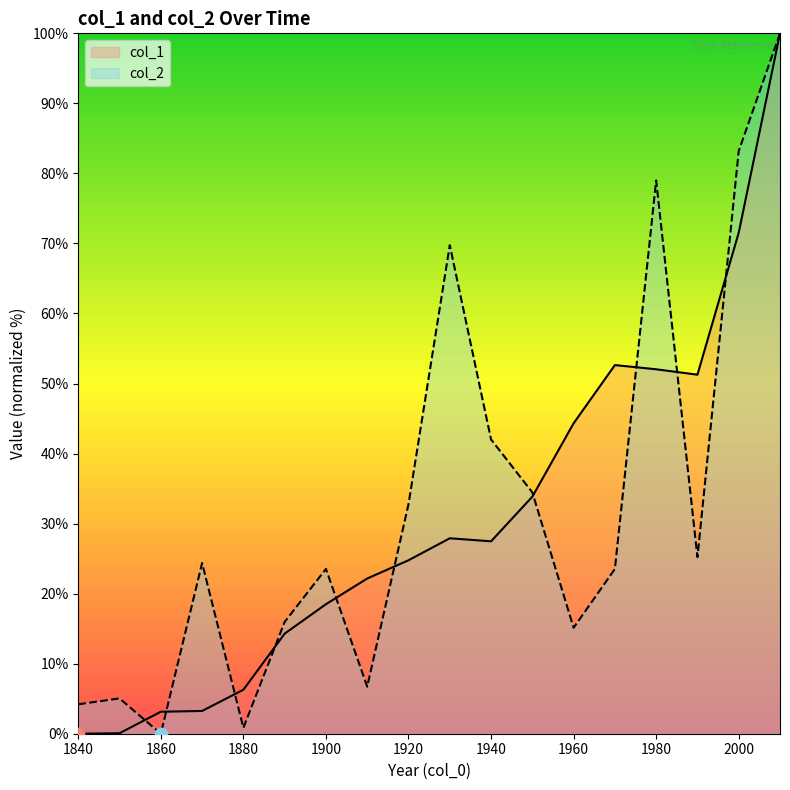

What is the total value across all series at 1960?

59.4